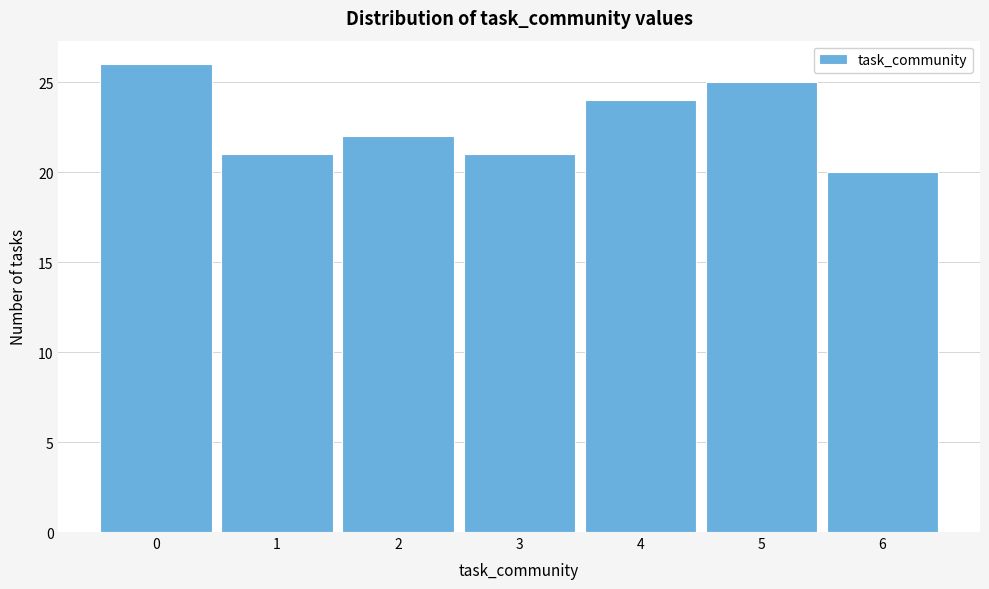

Reading left to right, transcribe this chart: for each bar, give the range it covers on the x-axis and its height. The values are not printed on the chart, so give them approximately, as read against the axis.

-0.5 to 0.5: 26
0.5 to 1.5: 21
1.5 to 2.5: 22
2.5 to 3.5: 21
3.5 to 4.5: 24
4.5 to 5.5: 25
5.5 to 6.5: 20